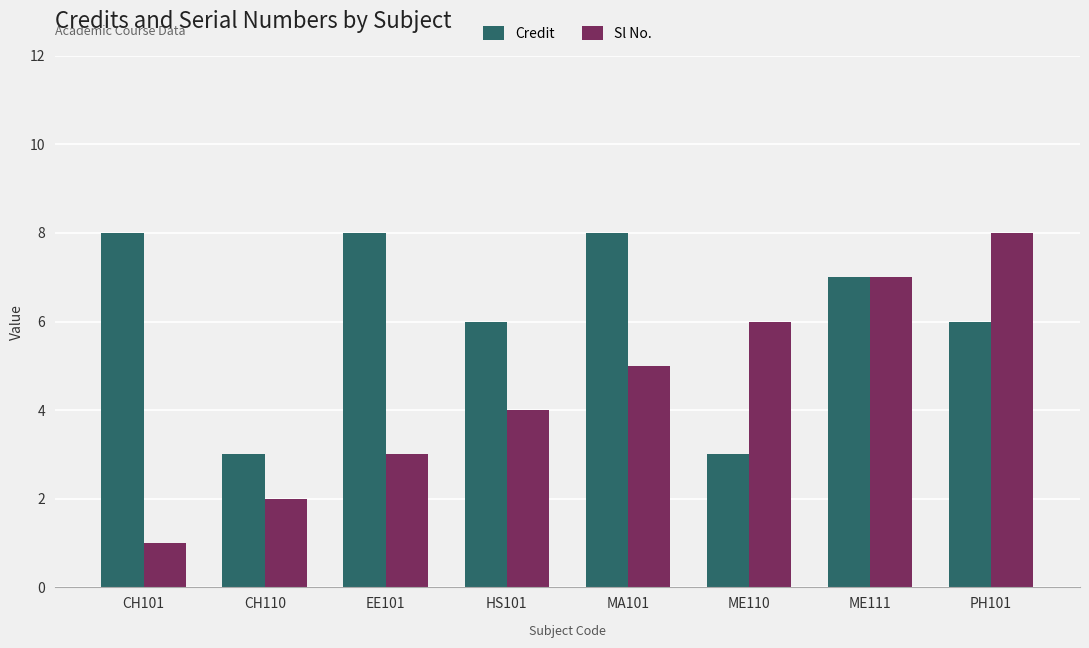

Does the chart contain stacked bars?

No